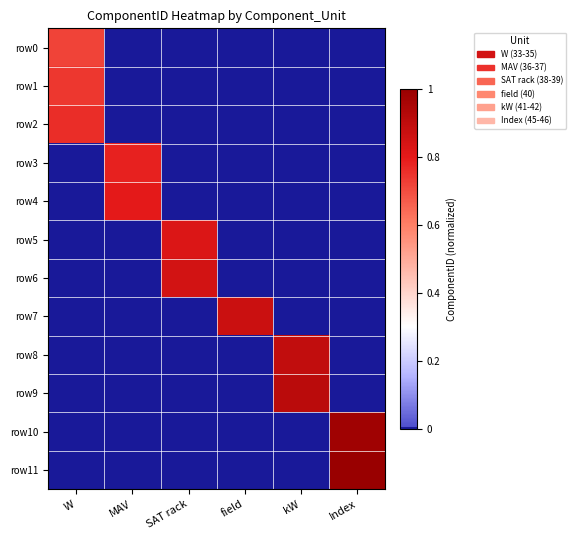

Reading left to right, what are all the values shown in this chart?

row0: W=0.7	MAV=0.0	SAT rack=0.0	field=0.0	kW=0.0	Index=0.0
row1: W=0.7	MAV=0.0	SAT rack=0.0	field=0.0	kW=0.0	Index=0.0
row2: W=0.8	MAV=0.0	SAT rack=0.0	field=0.0	kW=0.0	Index=0.0
row3: W=0.0	MAV=0.8	SAT rack=0.0	field=0.0	kW=0.0	Index=0.0
row4: W=0.0	MAV=0.8	SAT rack=0.0	field=0.0	kW=0.0	Index=0.0
row5: W=0.0	MAV=0.0	SAT rack=0.8	field=0.0	kW=0.0	Index=0.0
row6: W=0.0	MAV=0.0	SAT rack=0.8	field=0.0	kW=0.0	Index=0.0
row7: W=0.0	MAV=0.0	SAT rack=0.0	field=0.9	kW=0.0	Index=0.0
row8: W=0.0	MAV=0.0	SAT rack=0.0	field=0.0	kW=0.9	Index=0.0
row9: W=0.0	MAV=0.0	SAT rack=0.0	field=0.0	kW=0.9	Index=0.0
row10: W=0.0	MAV=0.0	SAT rack=0.0	field=0.0	kW=0.0	Index=1.0
row11: W=0.0	MAV=0.0	SAT rack=0.0	field=0.0	kW=0.0	Index=1.0